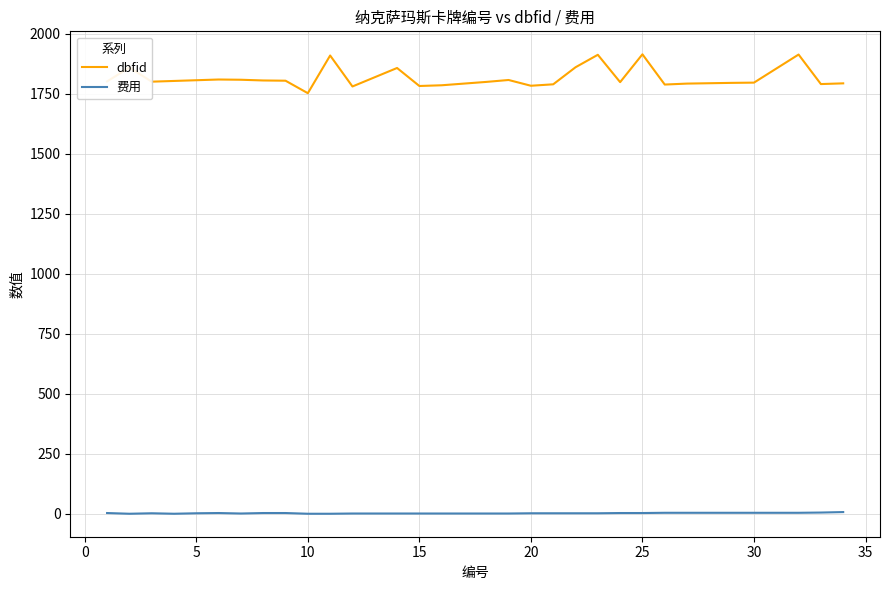

What is the difference between the maximum and minimum values in the dbfid series?

162